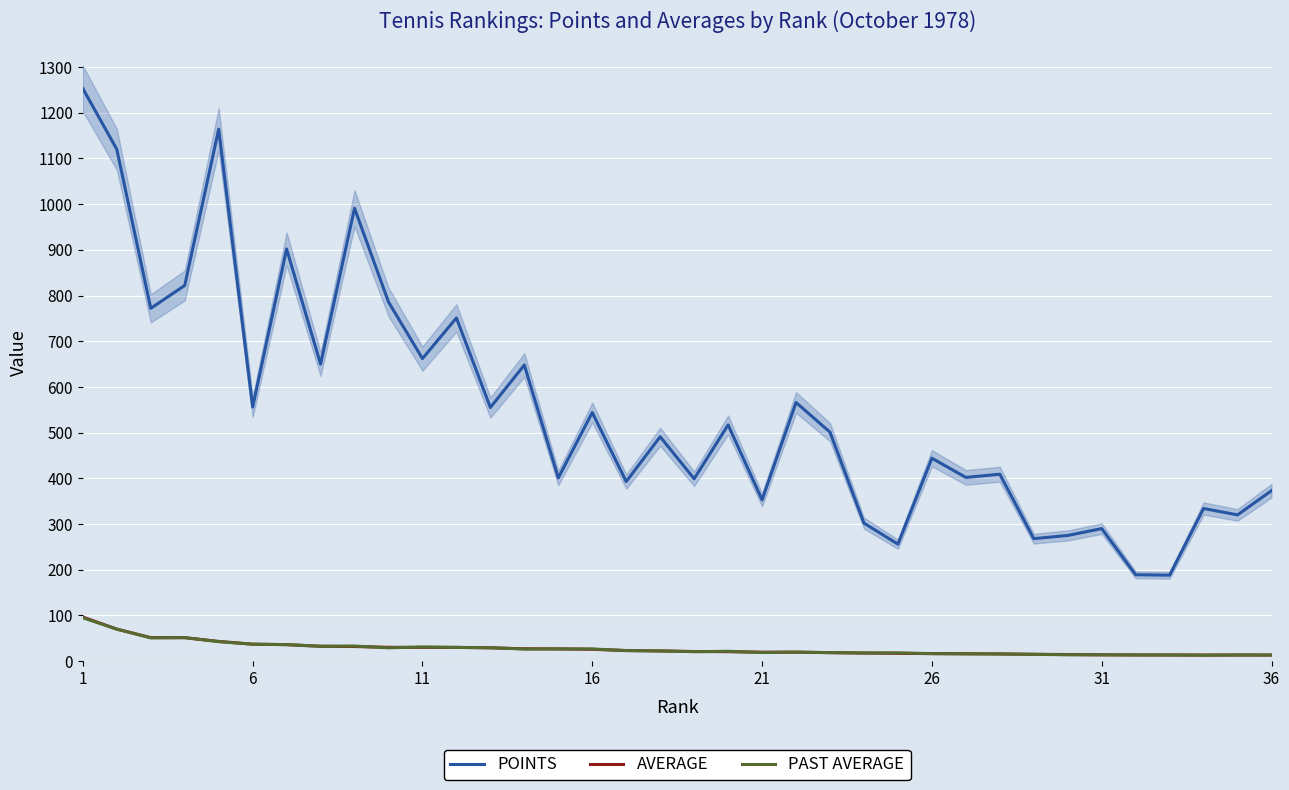

How many lines are shown in the chart?

3